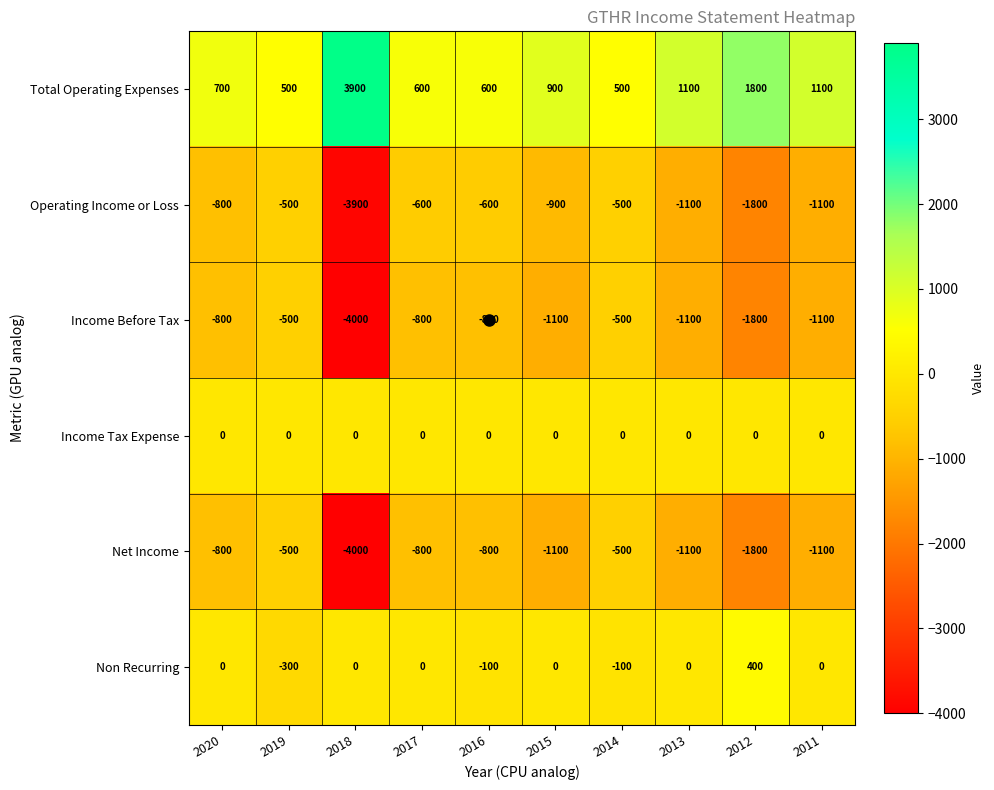

Where is Operating Income or Loss nearest to the value -2200?

2012